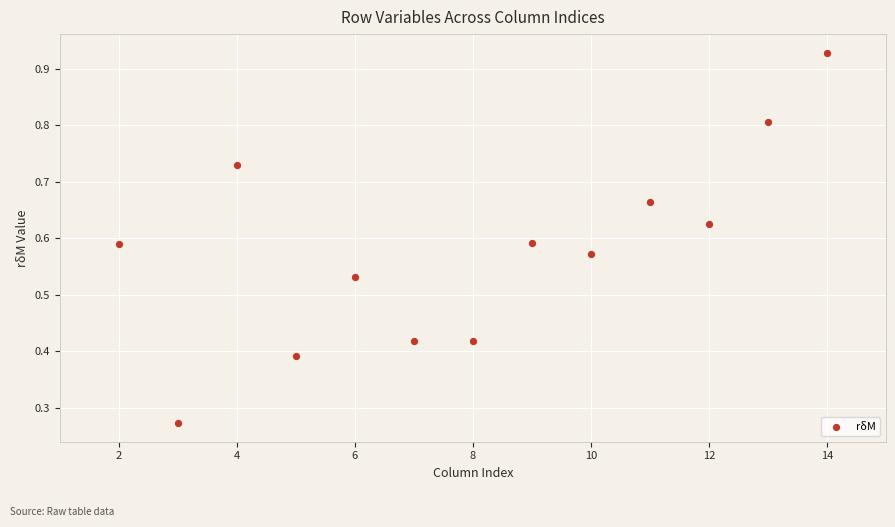

What is the range of X values (max minus min)?

12.0